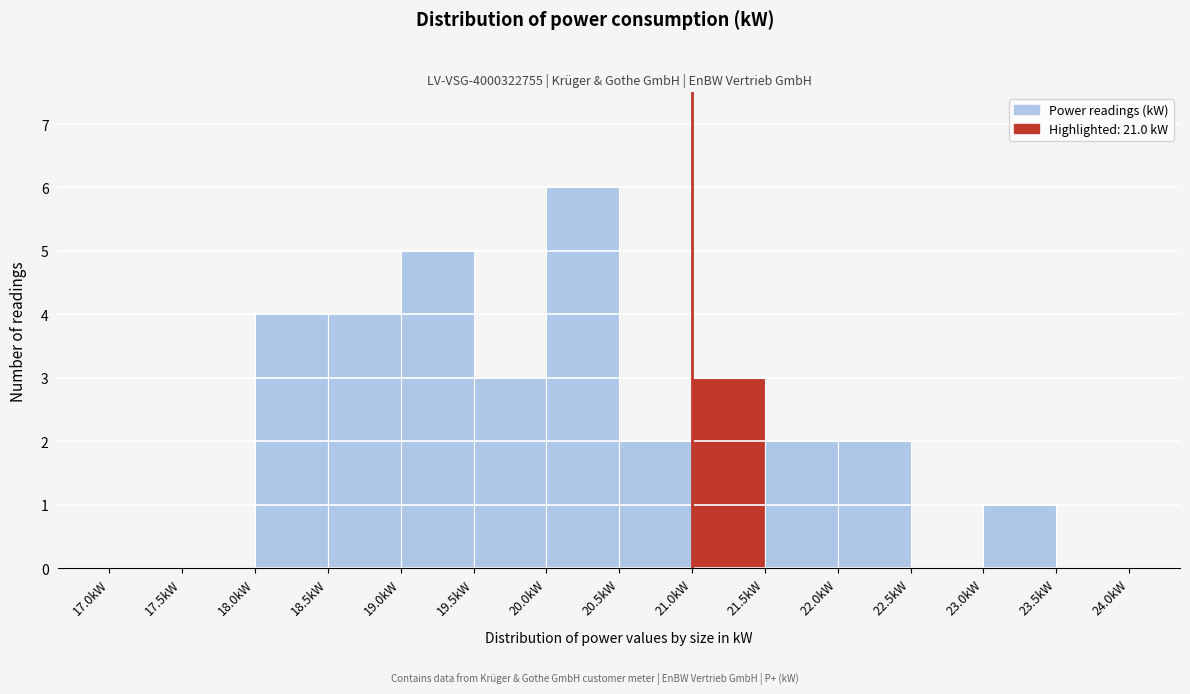

Reading left to right, list every bar in this chart as the range it spans on the x-axis followed by its height. The values are not printed on the chart, so give them approximately, as read against the axis.

17.0 to 17.5: 0
17.5 to 18.0: 0
18.0 to 18.5: 4
18.5 to 19.0: 4
19.0 to 19.5: 5
19.5 to 20.0: 3
20.0 to 20.5: 6
20.5 to 21.0: 2
21.0 to 21.5: 3
21.5 to 22.0: 2
22.0 to 22.5: 2
22.5 to 23.0: 0
23.0 to 23.5: 1
23.5 to 24.0: 0